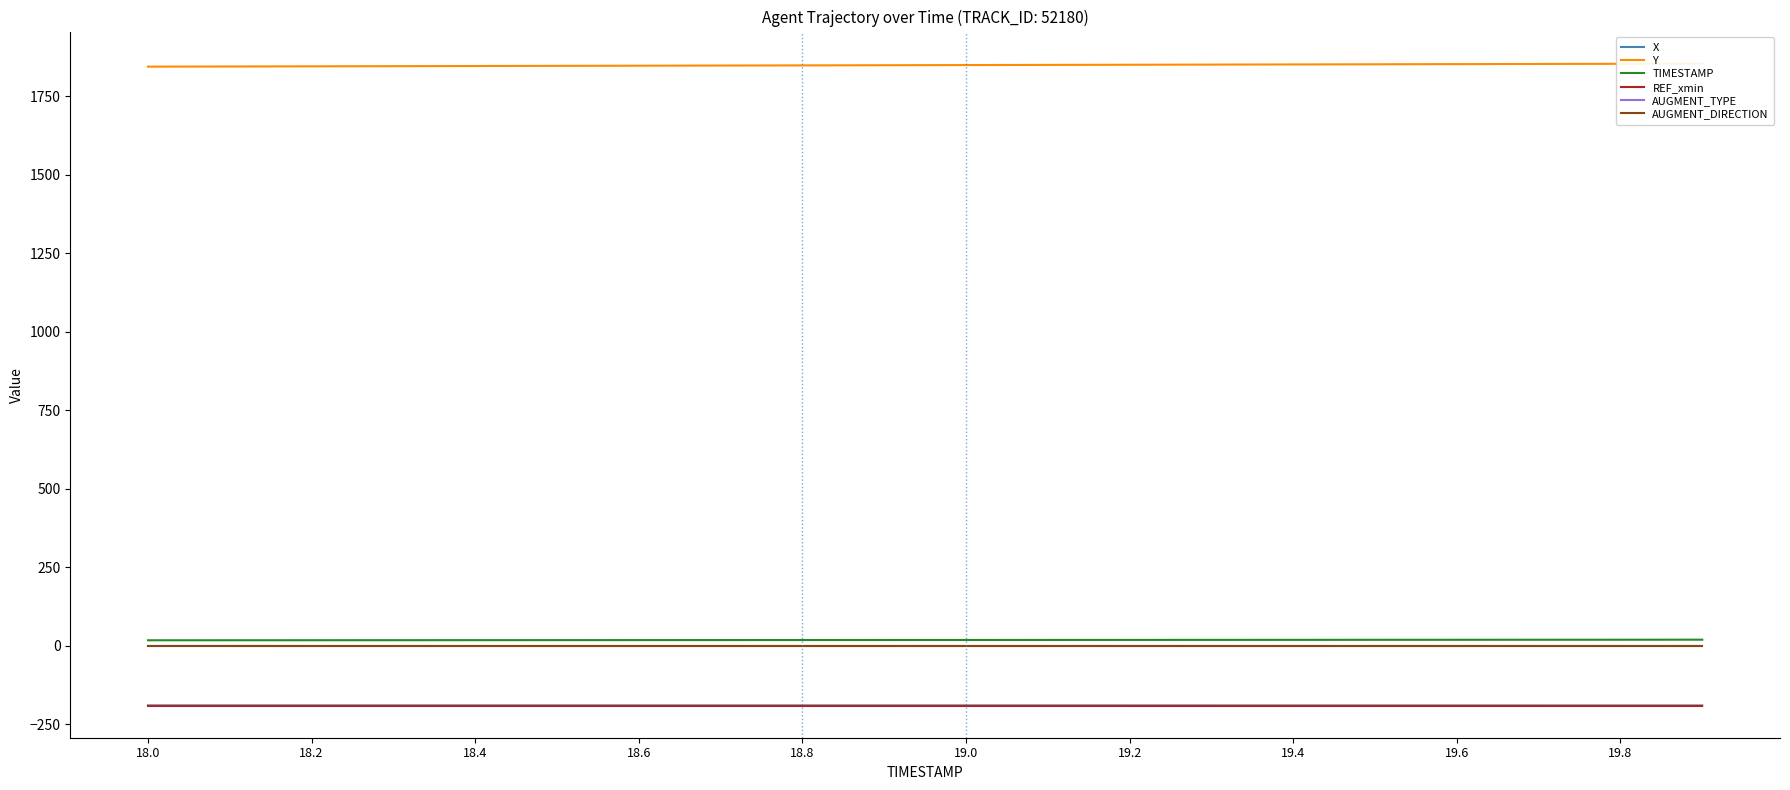

True or false: TIMESTAMP and X cross at least once.

False